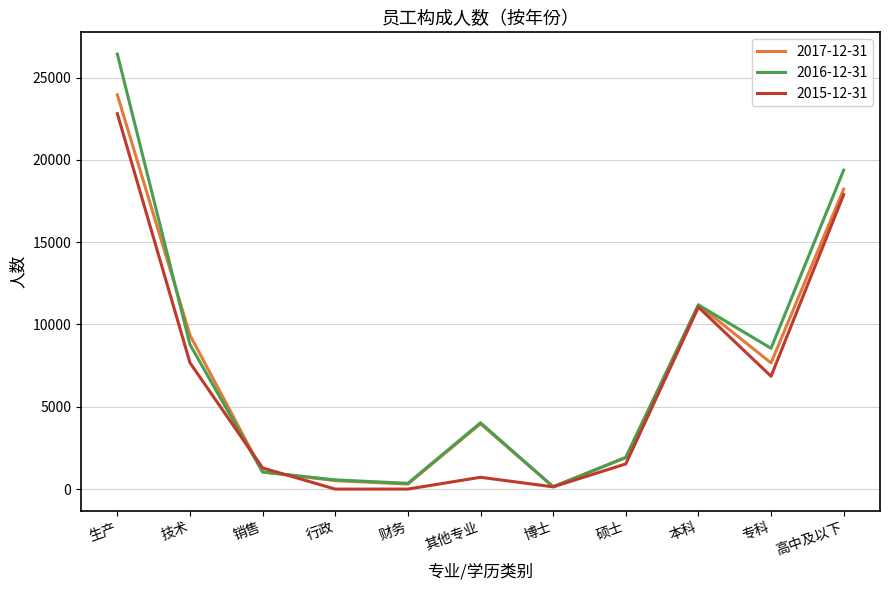

Does the chart have visible grid lines?

Yes